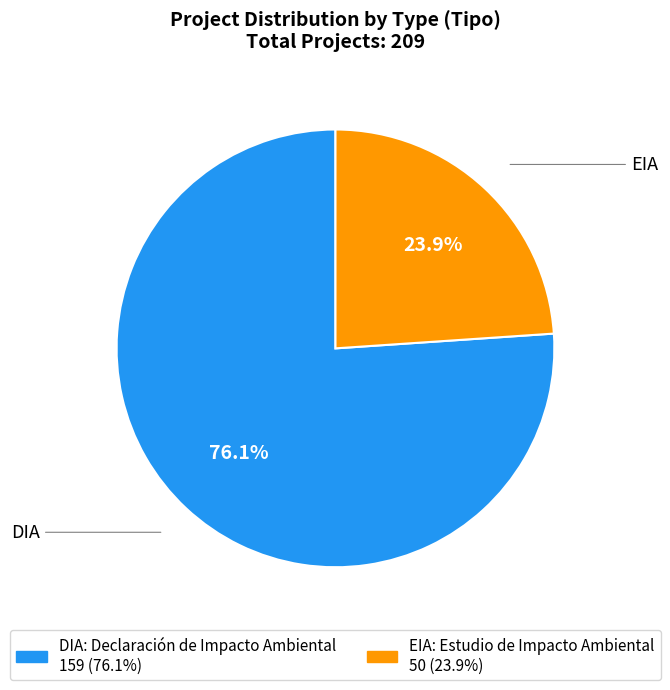

To the nearest percent, what is the combined percentage of EIA and DIA?

100%